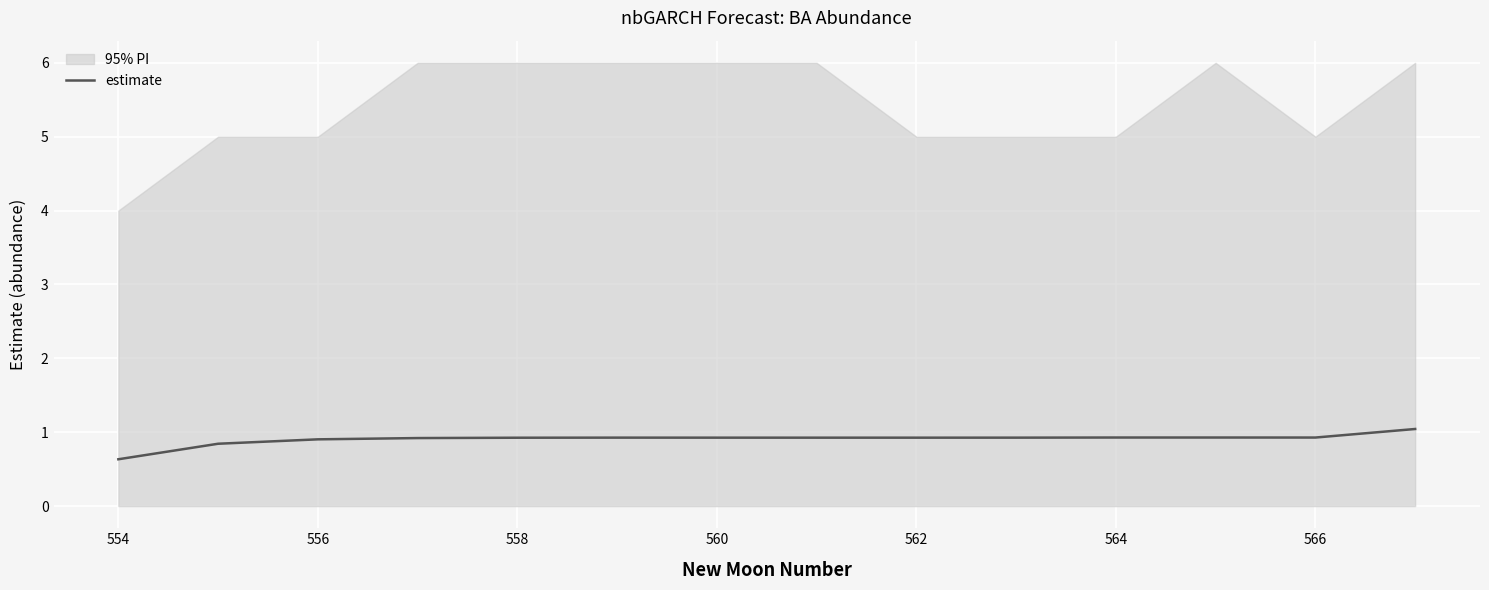

Where is estimate nearest to the value 0?

554